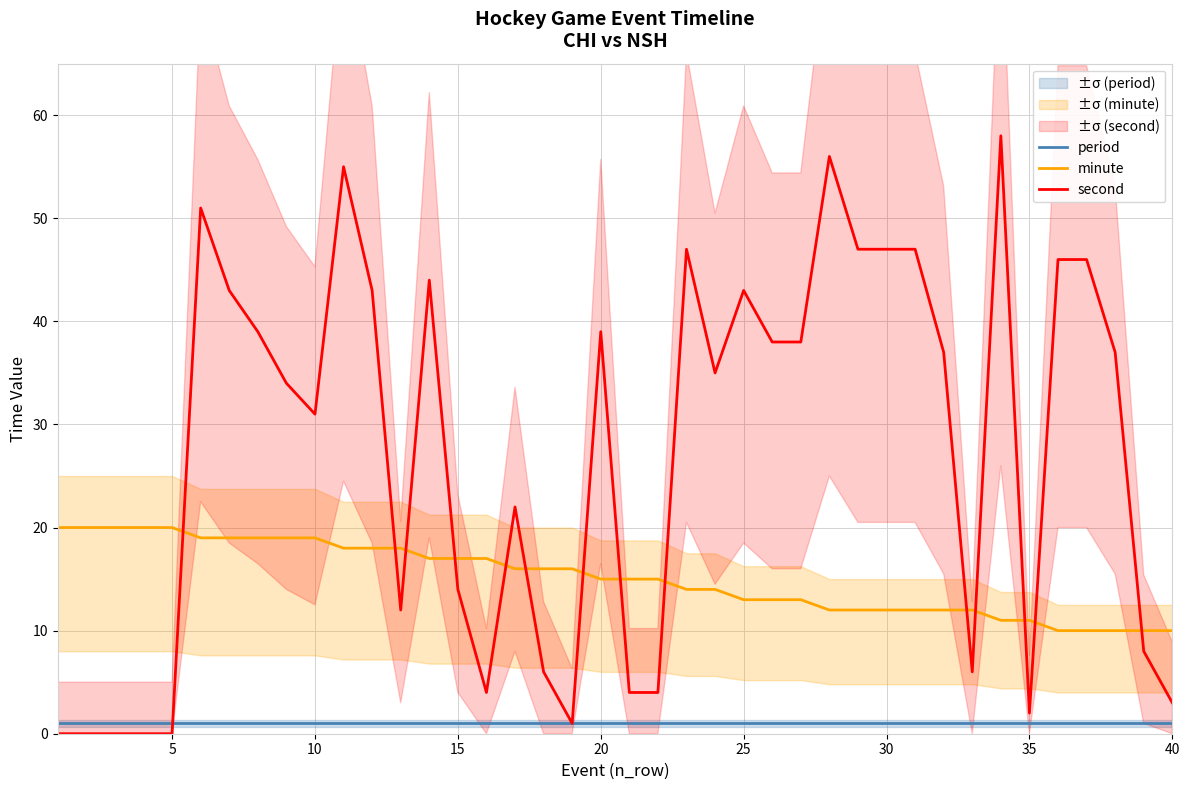

In second, how many points are higher than both neighbors (excluding endpoints)?

9